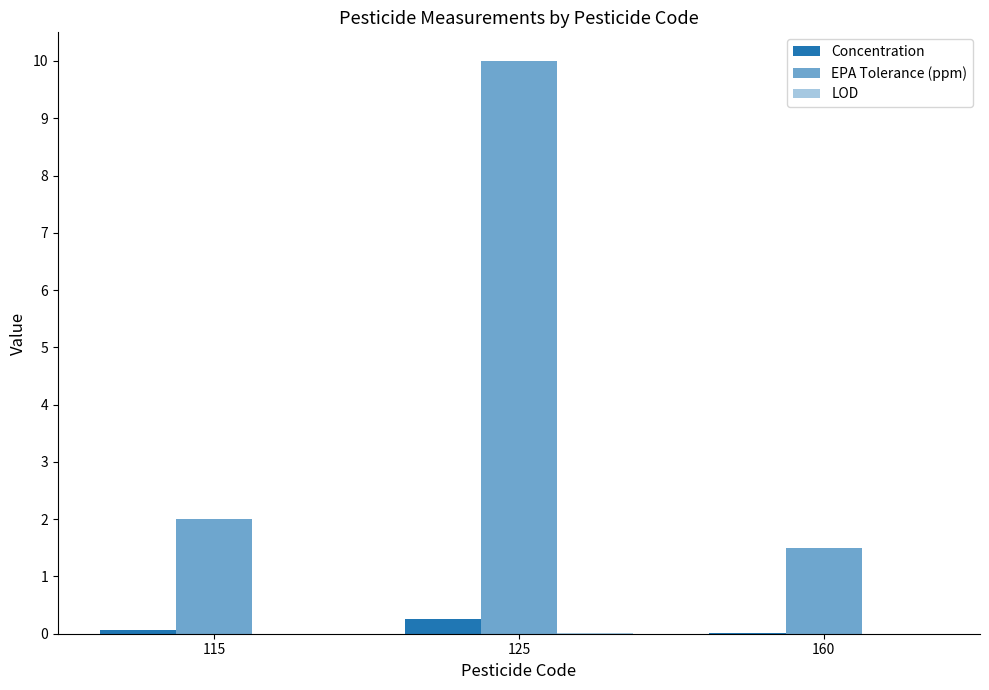

True or false: EPA Tolerance (ppm) has a value of 2.5 at 160.

False